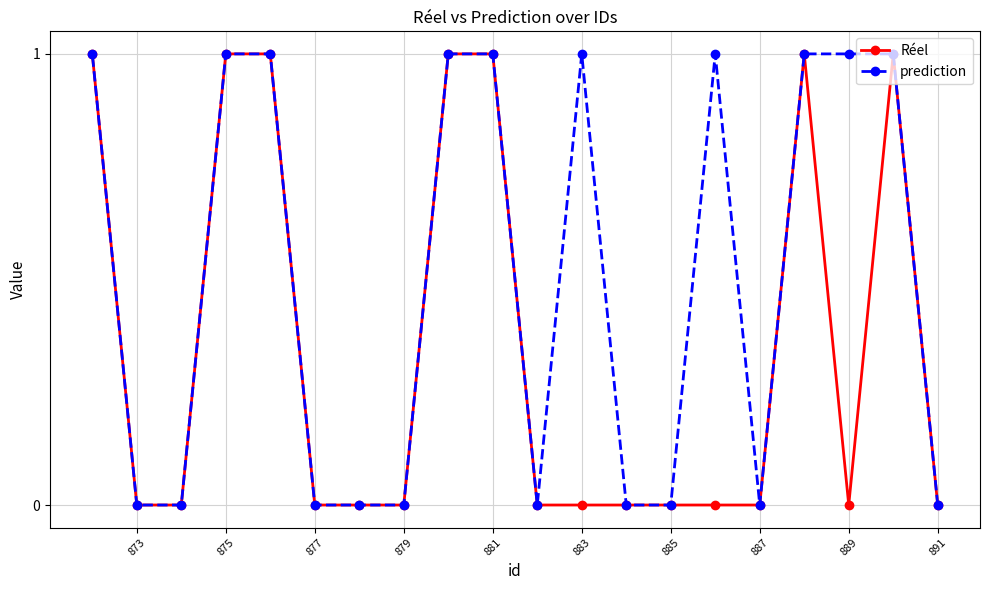

How many lines are shown in the chart?

2